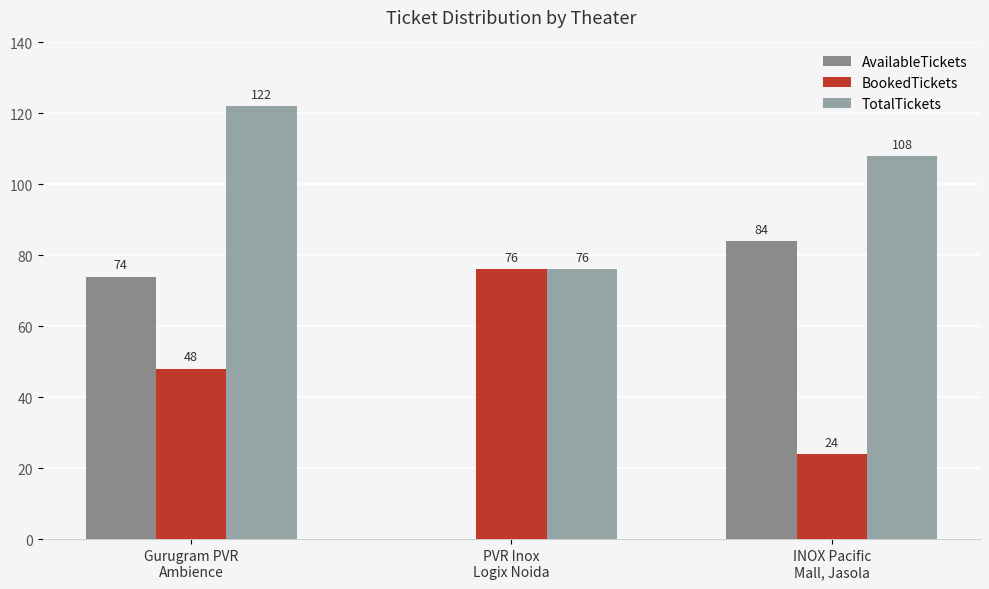

Reading left to right, what are all the values shown in this chart?

AvailableTickets: 74	0	84
BookedTickets: 48	76	24
TotalTickets: 122	76	108